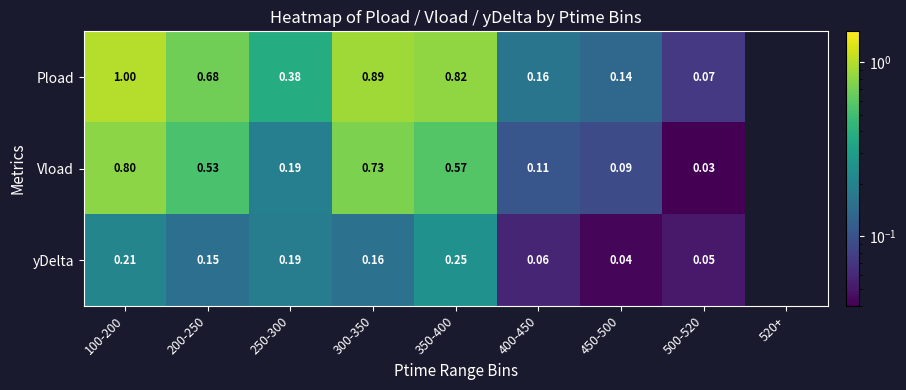

Which label corresponds to the smallest value in the chart?

500-520